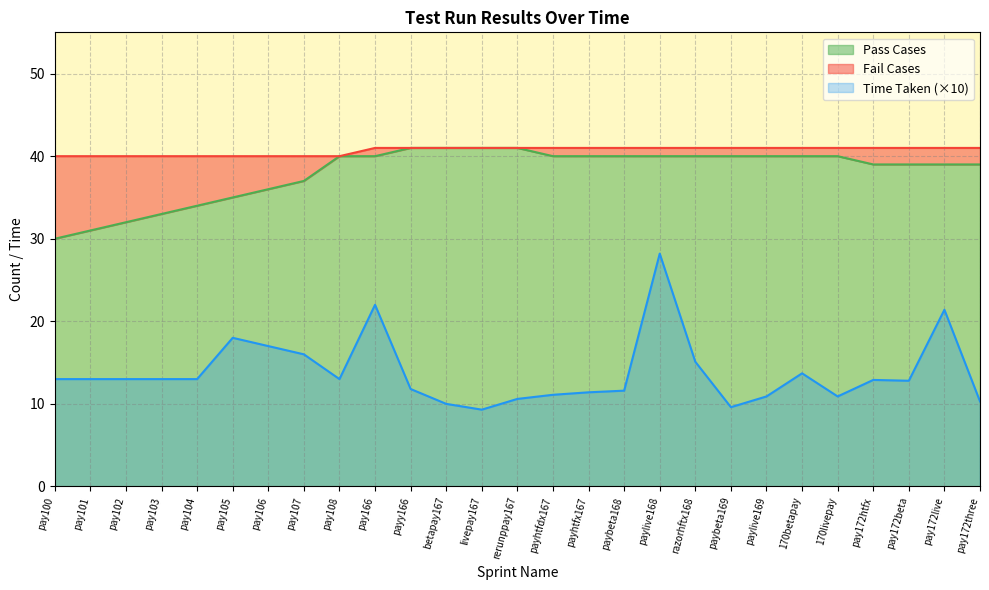

What is the value of the Pass Cases point at the 5th from the left?

34.0